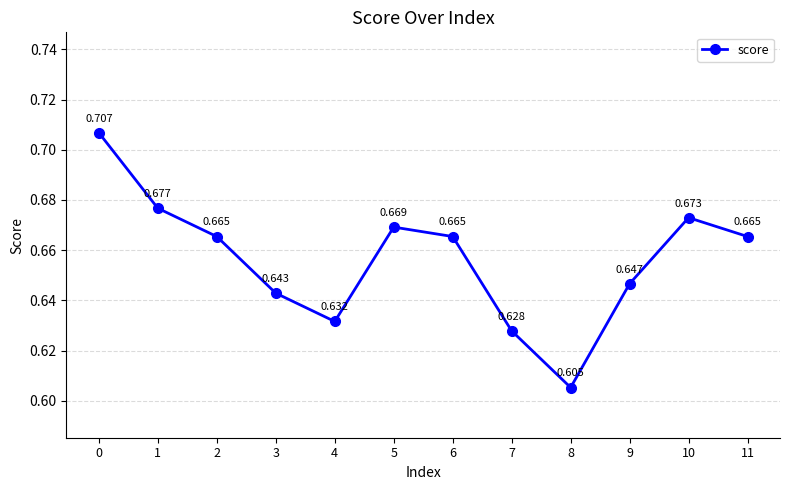

How many lines are shown in the chart?

1